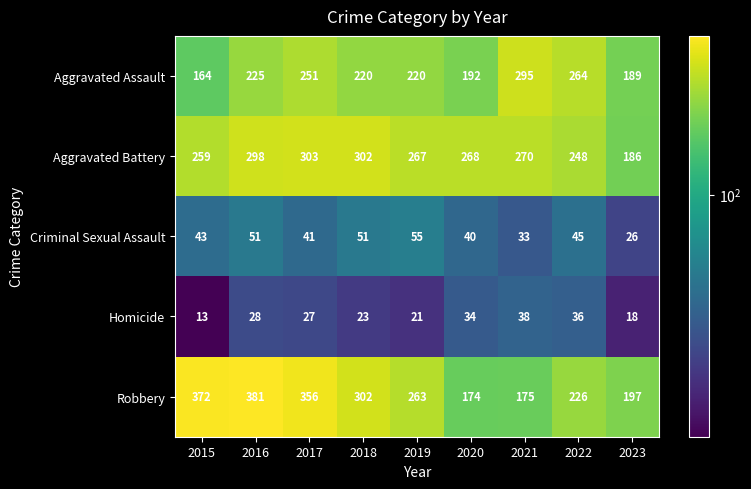

At which label is Aggravated Assault closest to 229?

2016